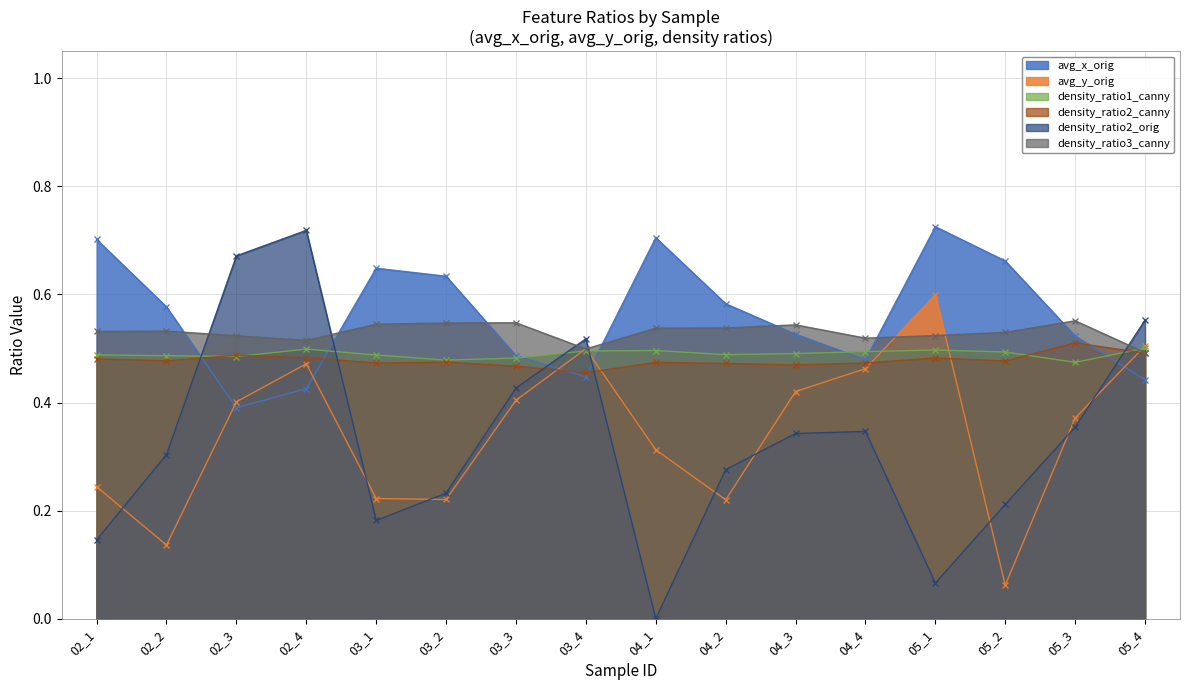

Count the number of data series in this chart.

6